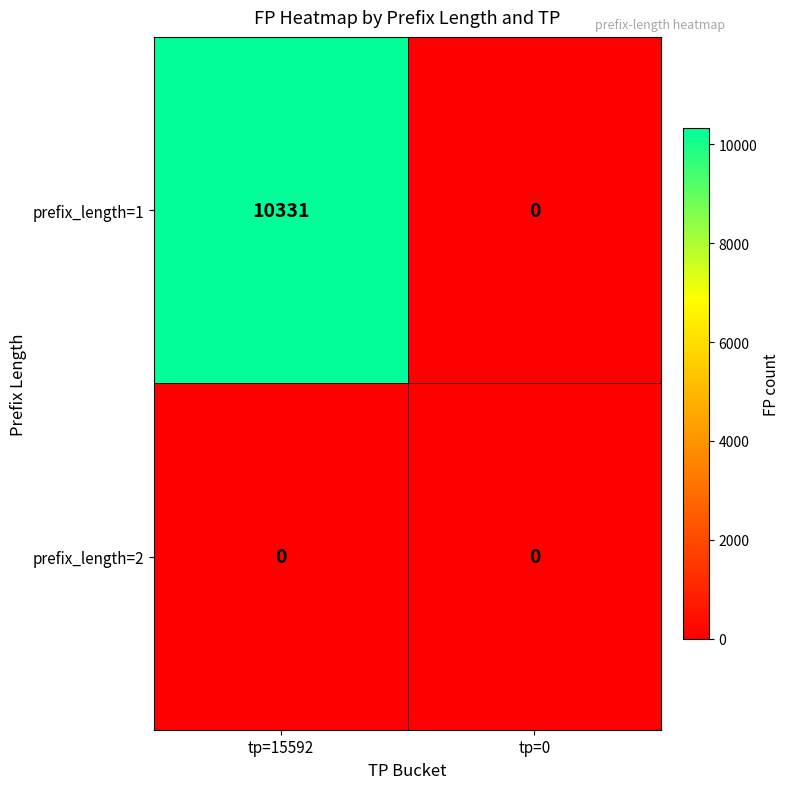

Which series has the widest spread of values?

prefix_length=1